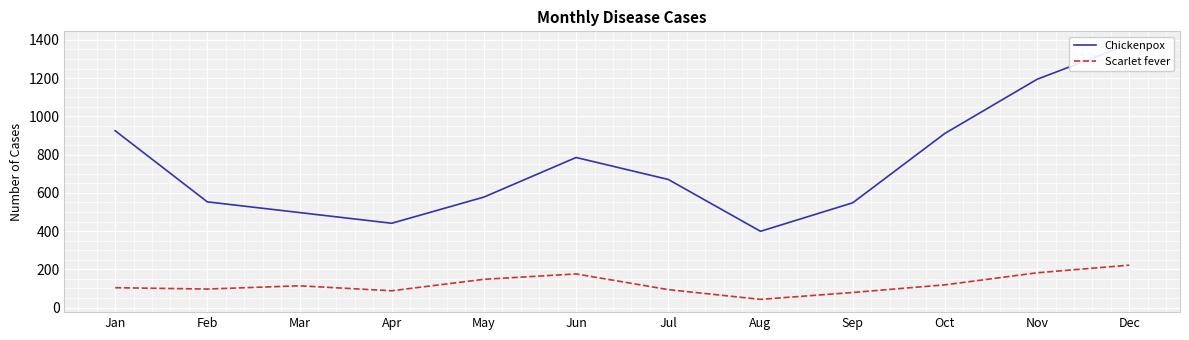

How many lines are shown in the chart?

2